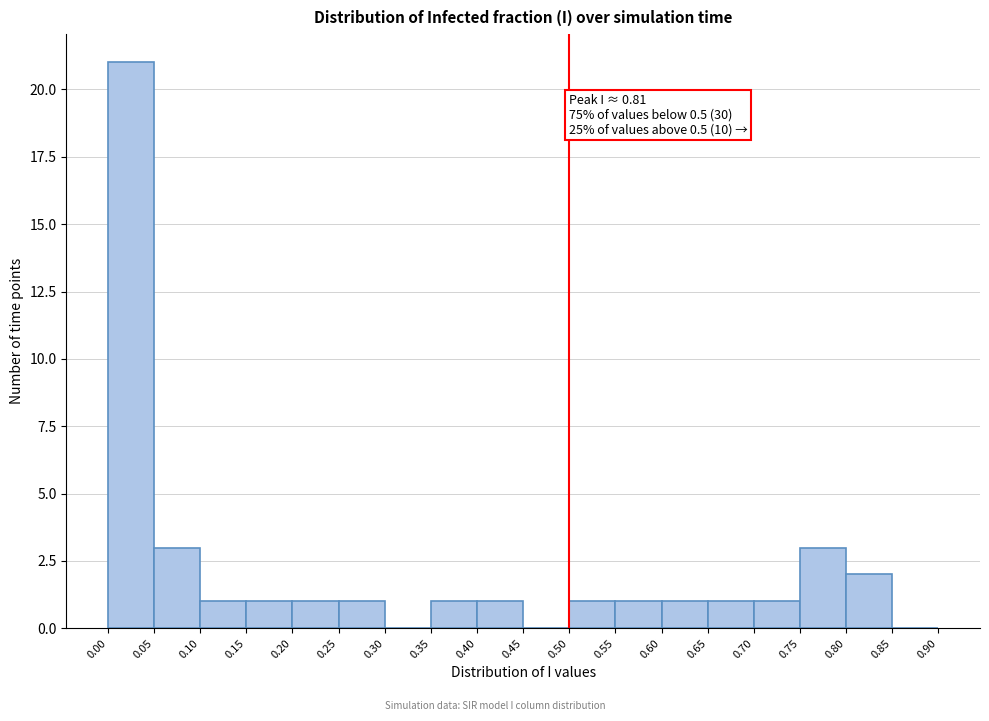

Over which range of the x-axis is the bar tallest?

0.00 to 0.05